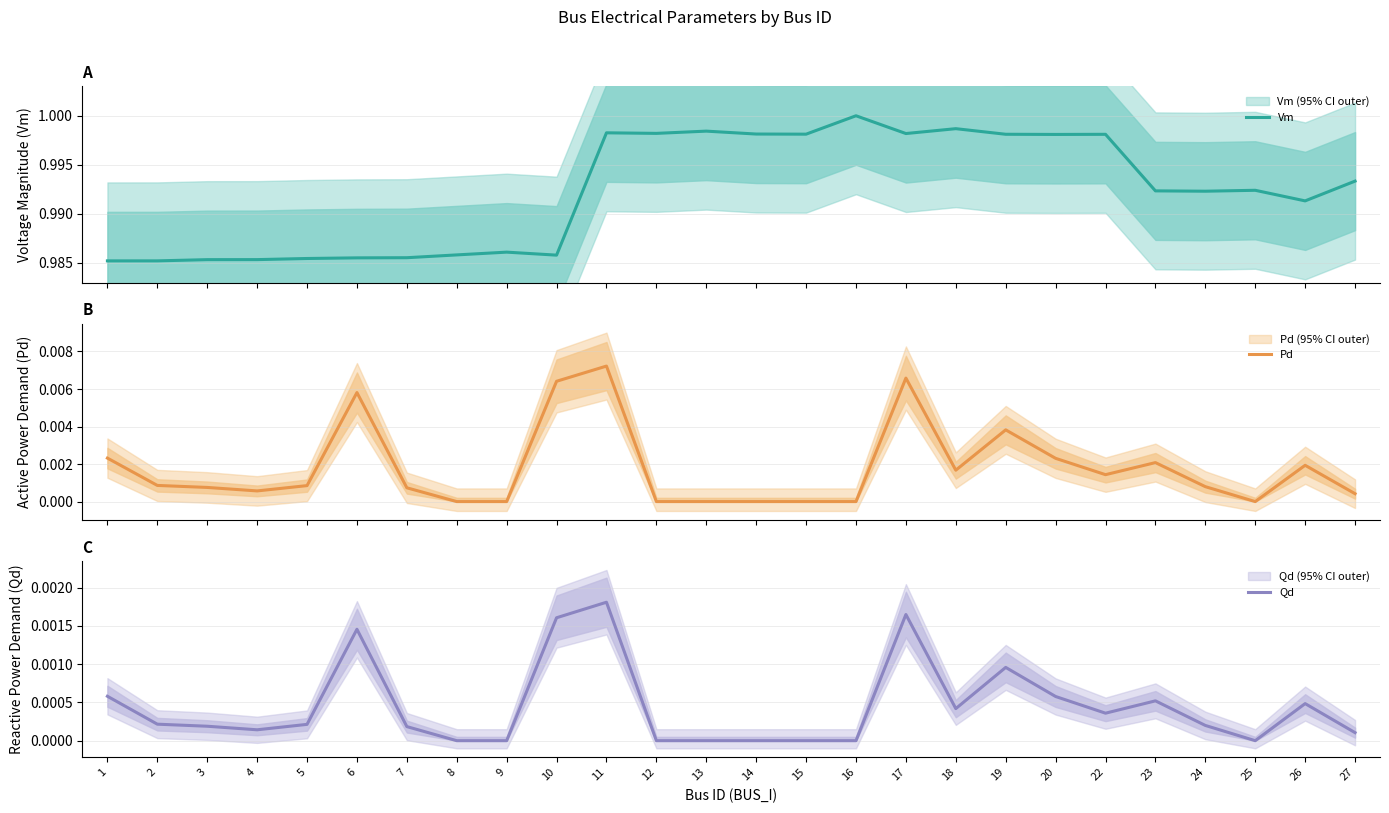

True or false: Qd and Pd intersect in this chart.

False